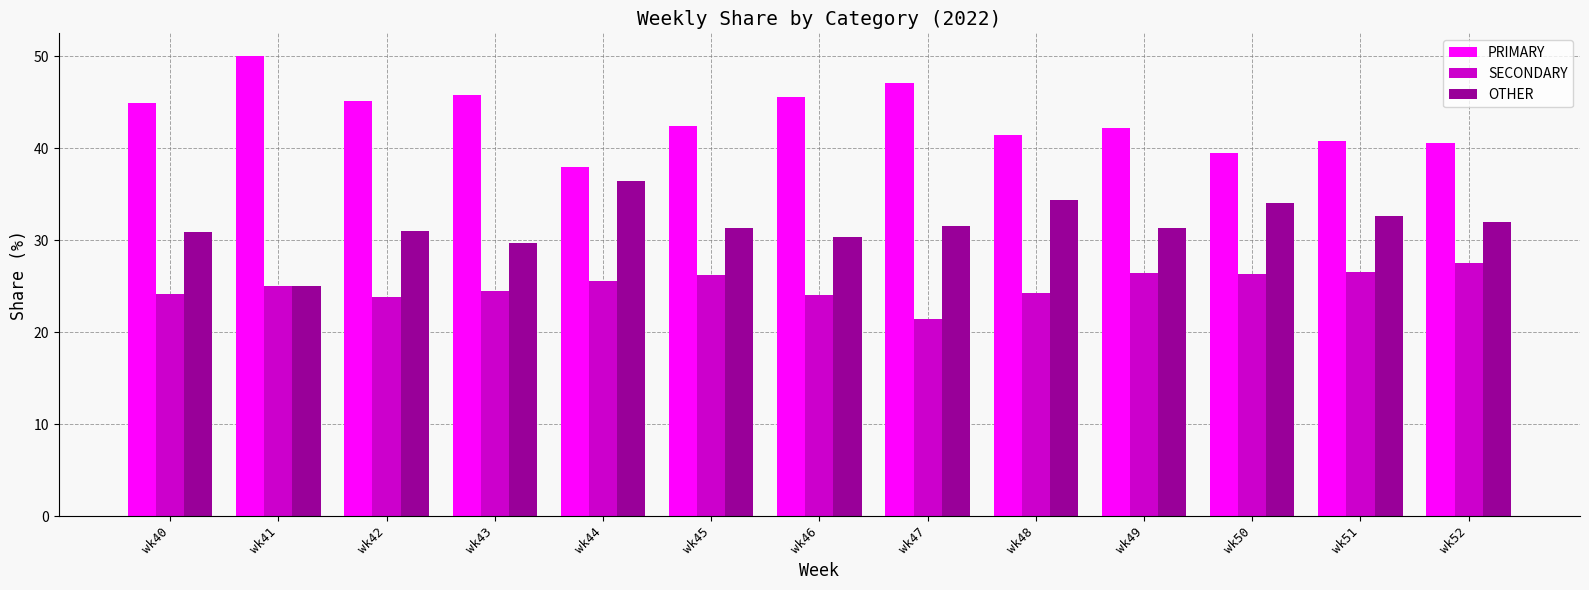

Rank the series by their maximum value, from lowest to highest.

SECONDARY, OTHER, PRIMARY